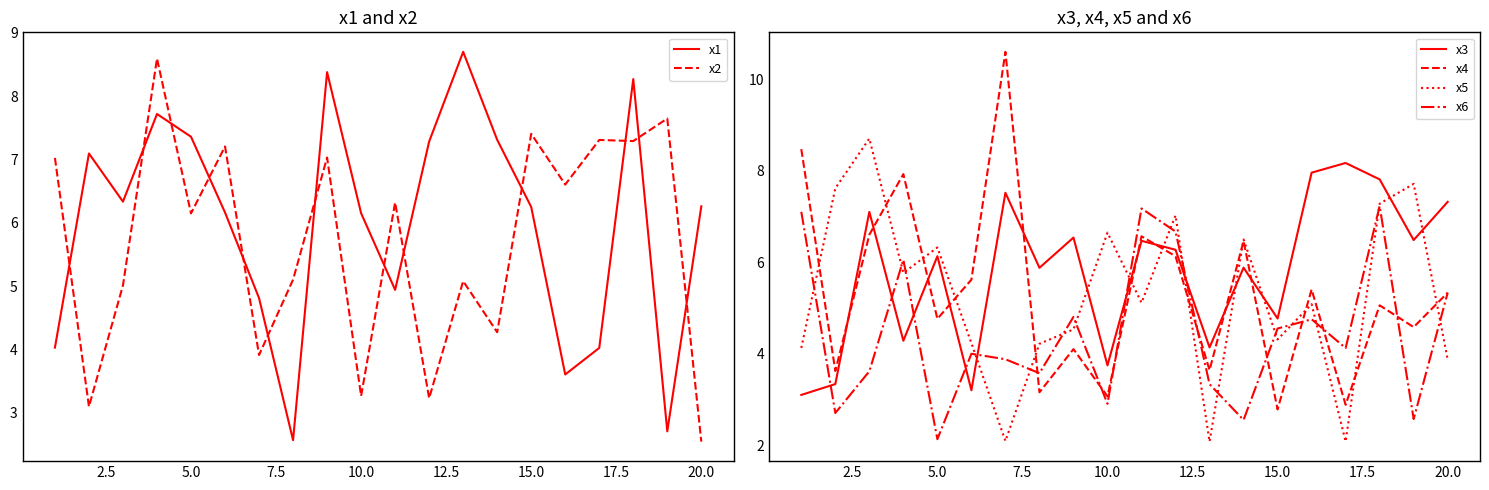

What is the maximum value for x5?

8.7